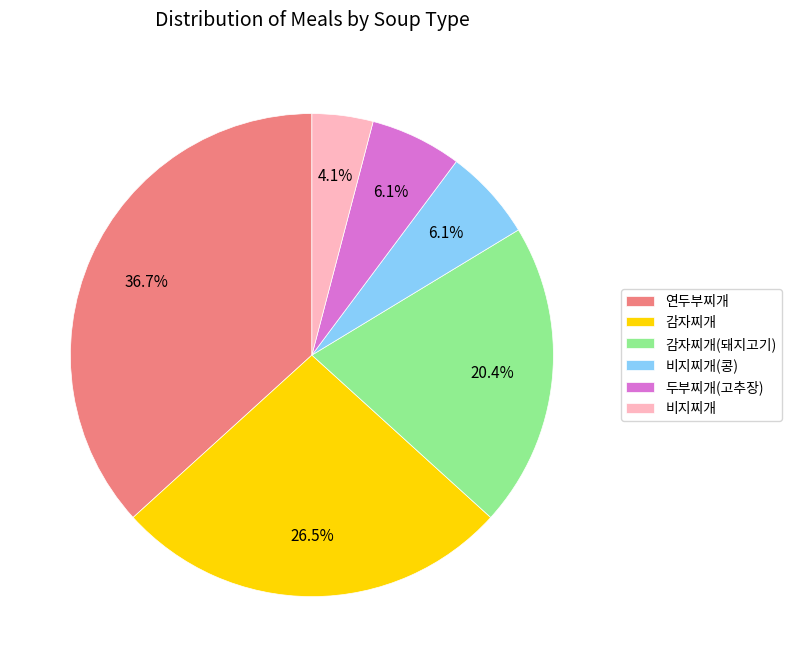

How many slices are in this pie chart?

6